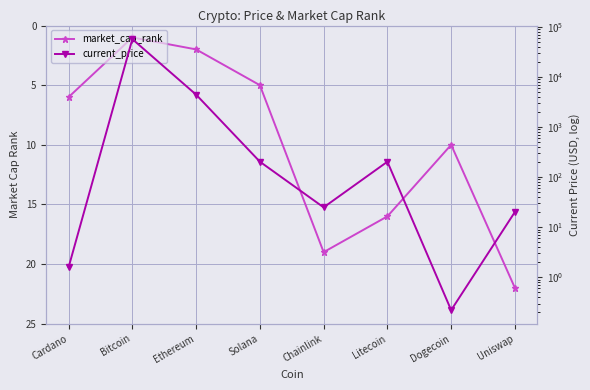

What position from the right is Solana?

5